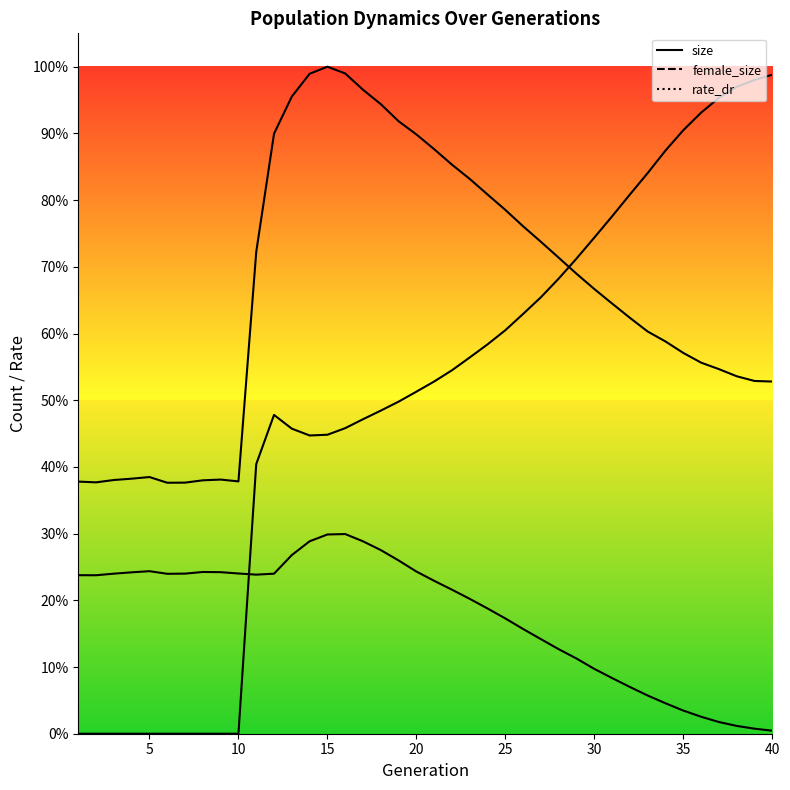

What is the lowest value of the female_size series?

943.0